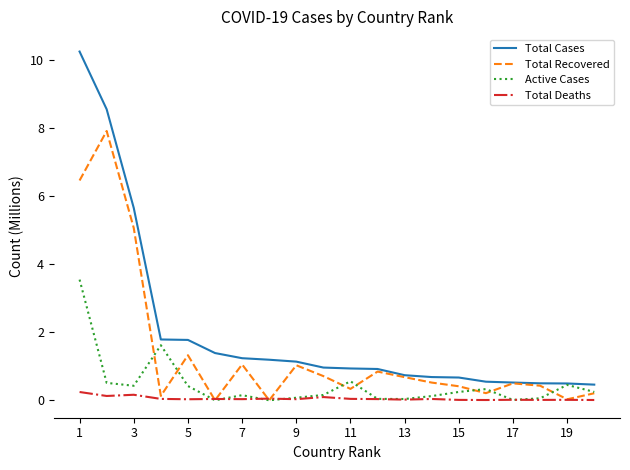

Does the chart have visible grid lines?

No